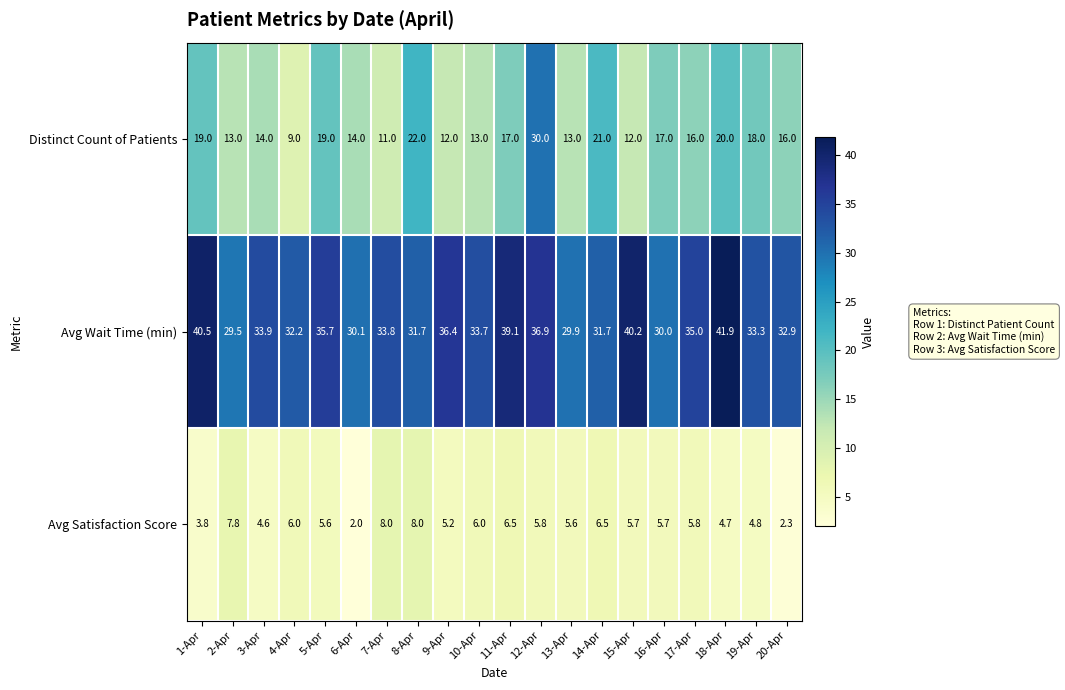

Rank the series by their maximum value, from lowest to highest.

Avg Satisfaction Score, Distinct Count of Patients, Avg Wait Time (min)